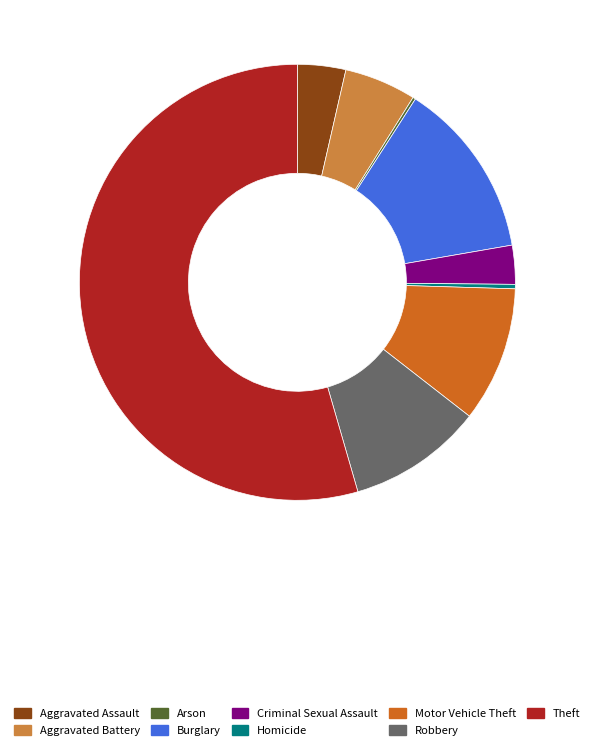

Which category accounts for the majority?

Theft